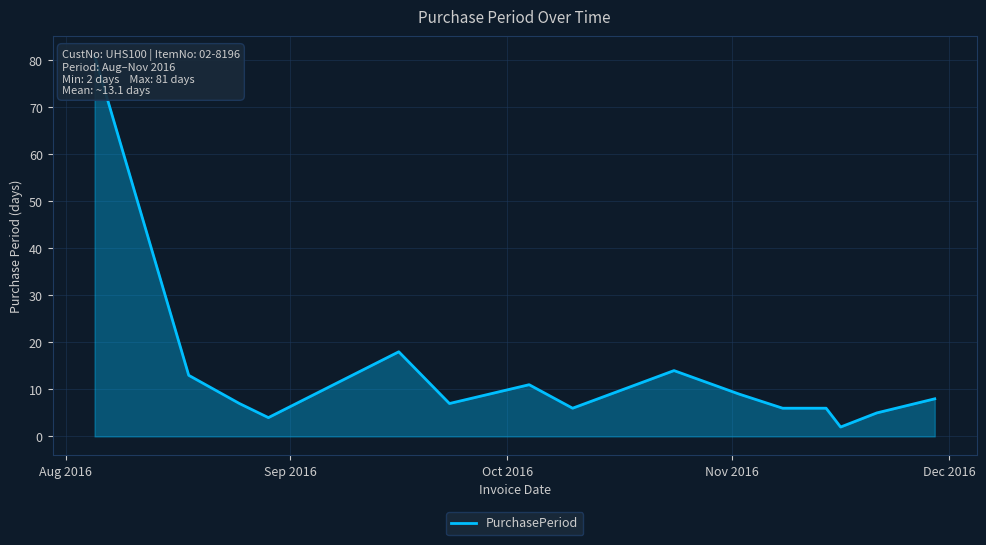

True or false: the data shows 23 at Sep 2016.

False